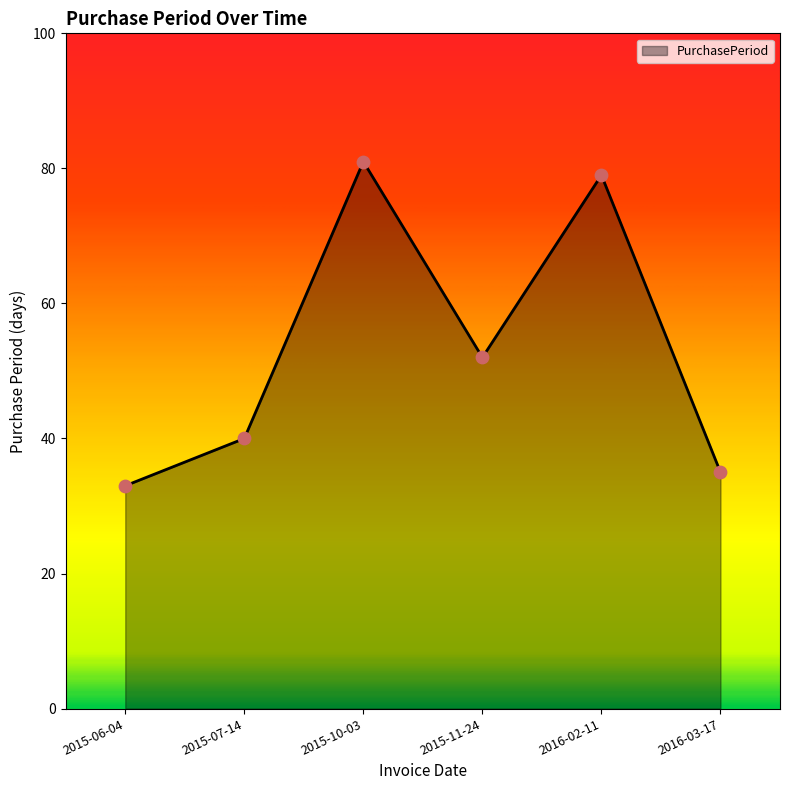

What is the ratio of the value at 2015-10-03 to the value at 2016-03-17?

2.3